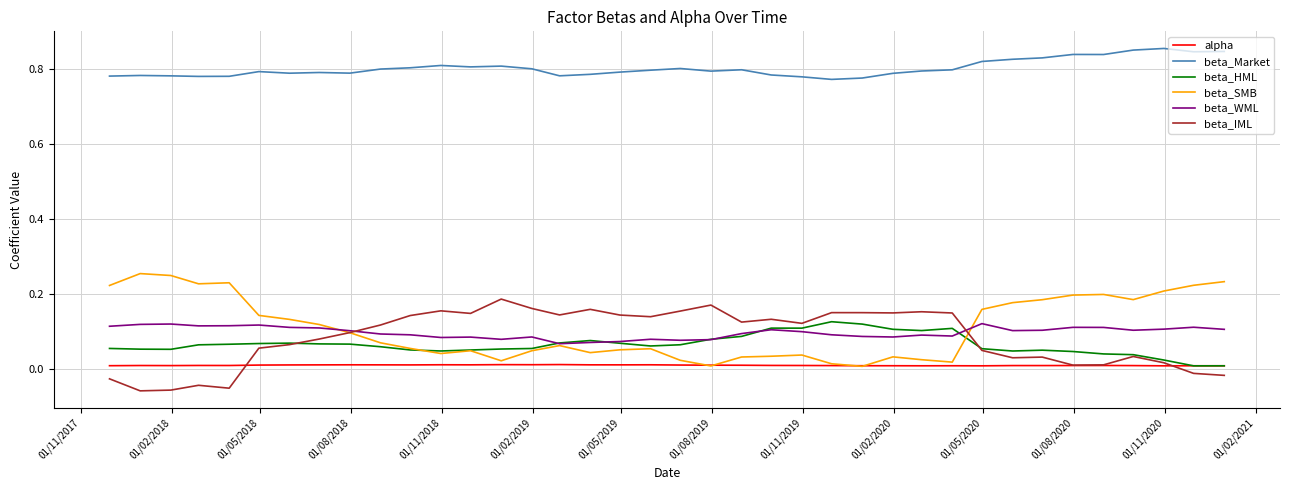

Which series has the largest total across all categories?

beta_Market